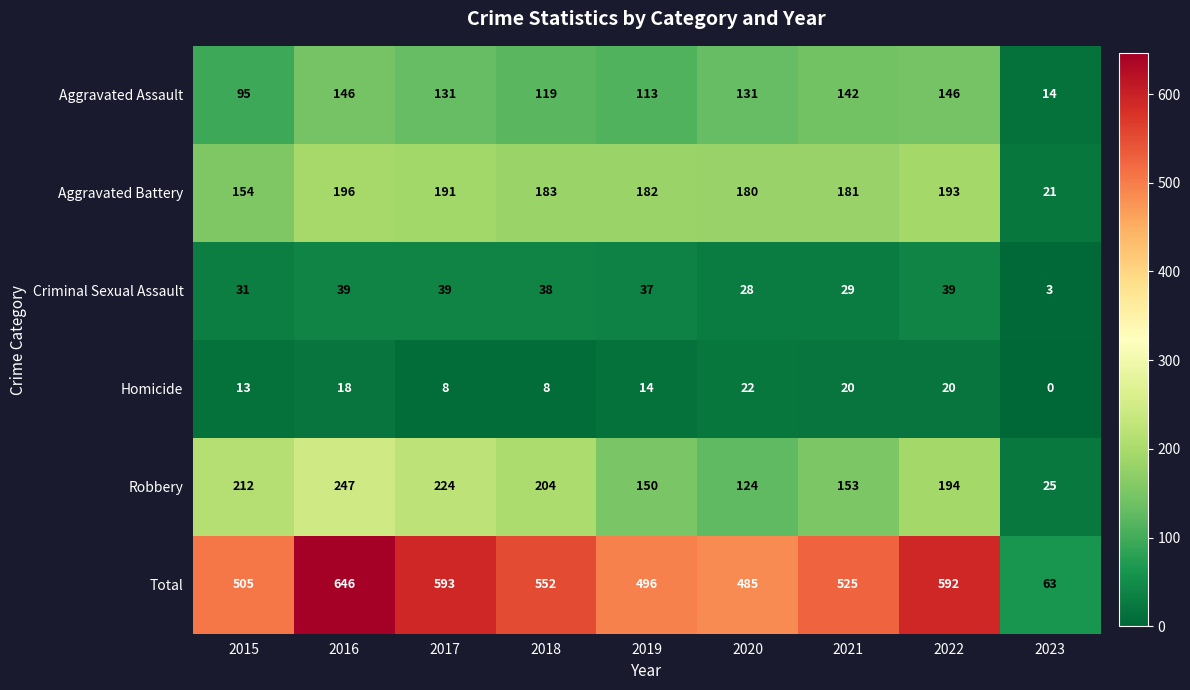

Which series has the largest range (max minus min)?

Total